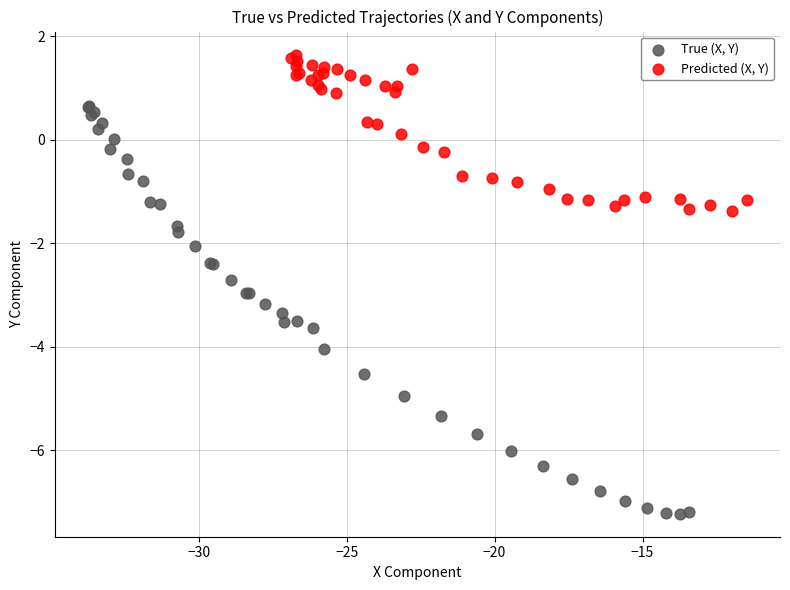

Which series reaches the maximum Y coordinate?

Predicted (X, Y)